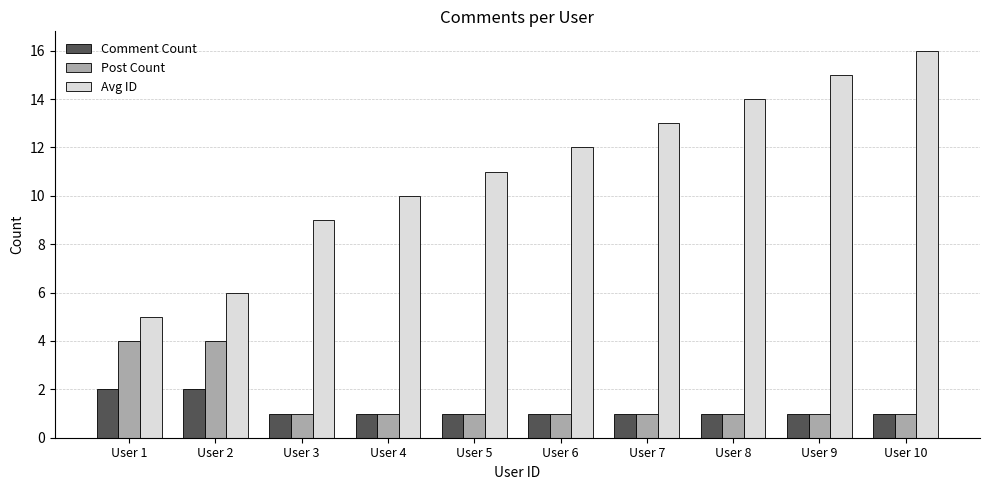

How many groups of bars are there?

10